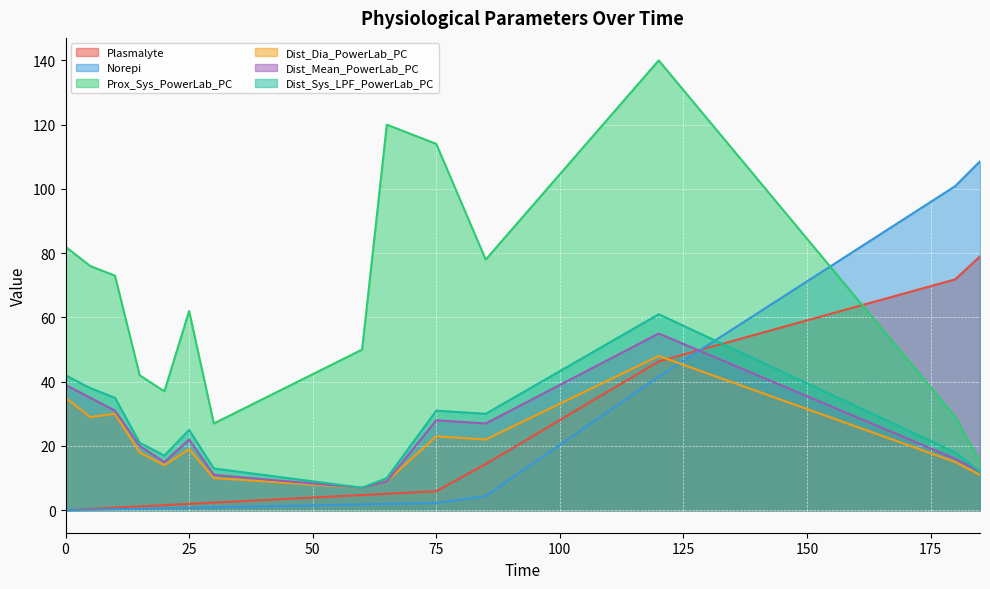

The value of Dist_Sys_LPF_PowerLab_PC at 5 is 66.9. True or false?

False